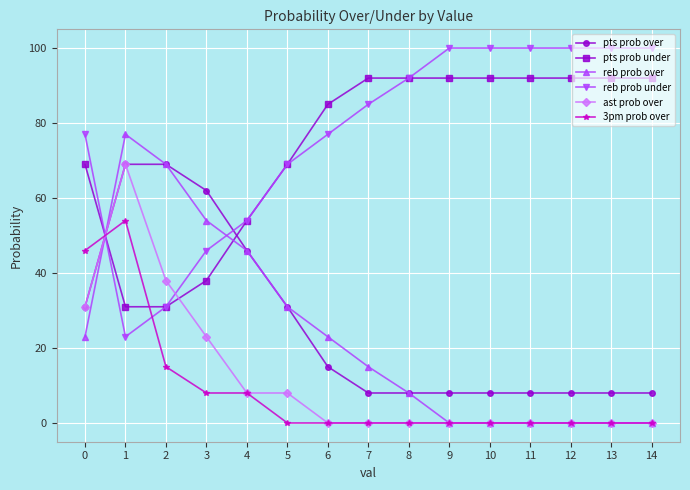

Between 1 and 7, which series saw the biggest shift?

ast prob over